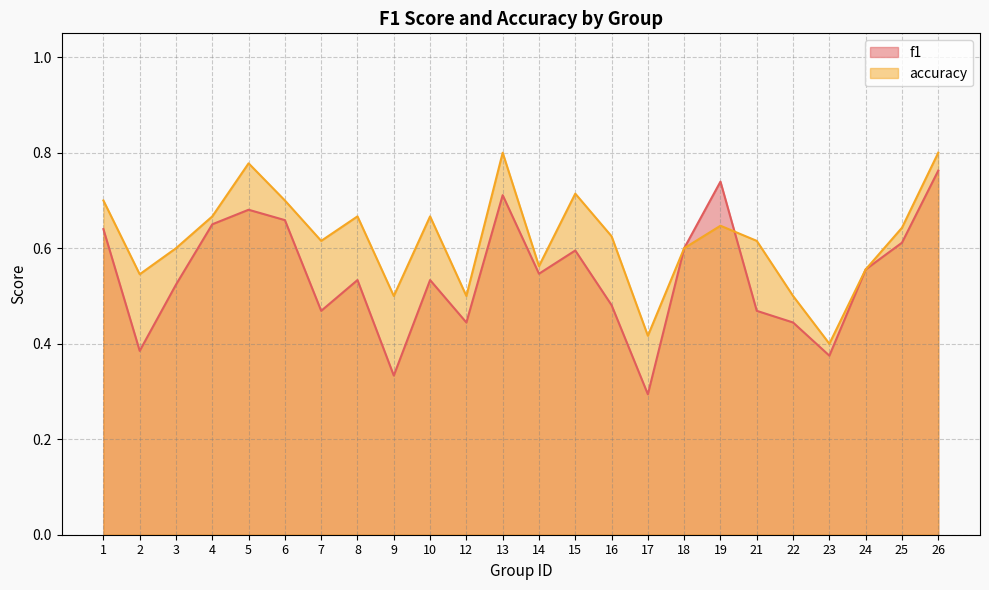

What are all the series names shown in the legend?

f1, accuracy